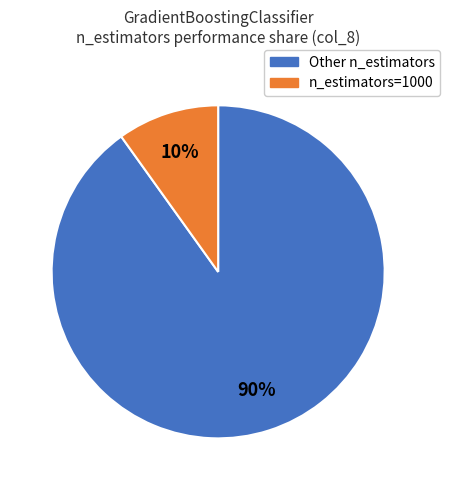

To the nearest percent, what is the average slice percentage?

50%